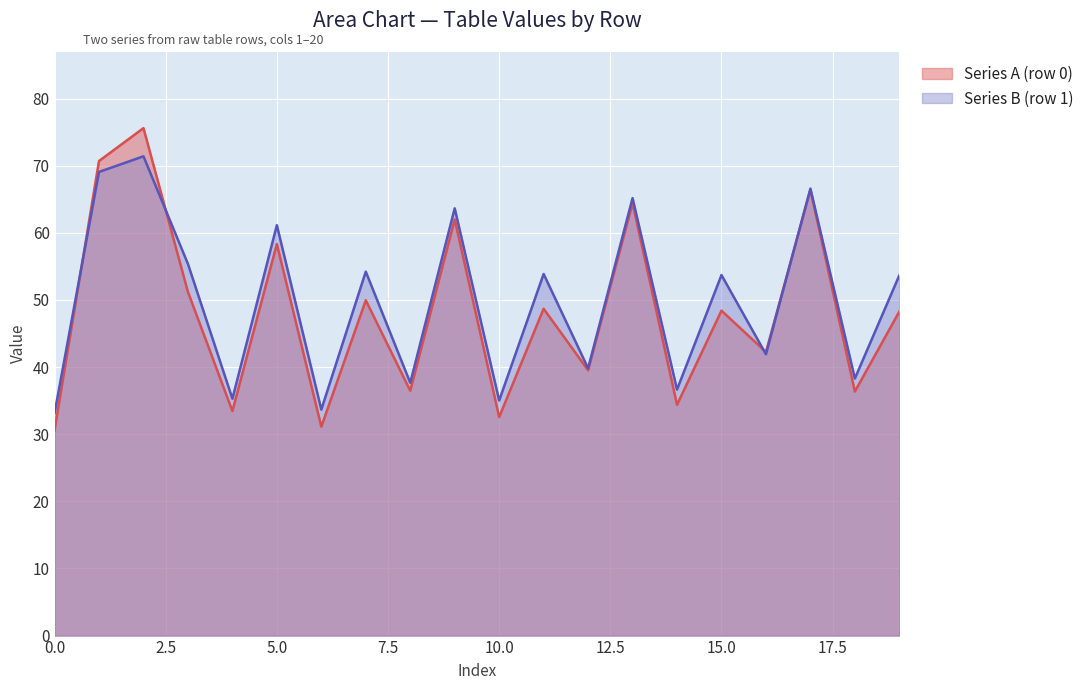

At how many categories does at least one series exceed 53?

11